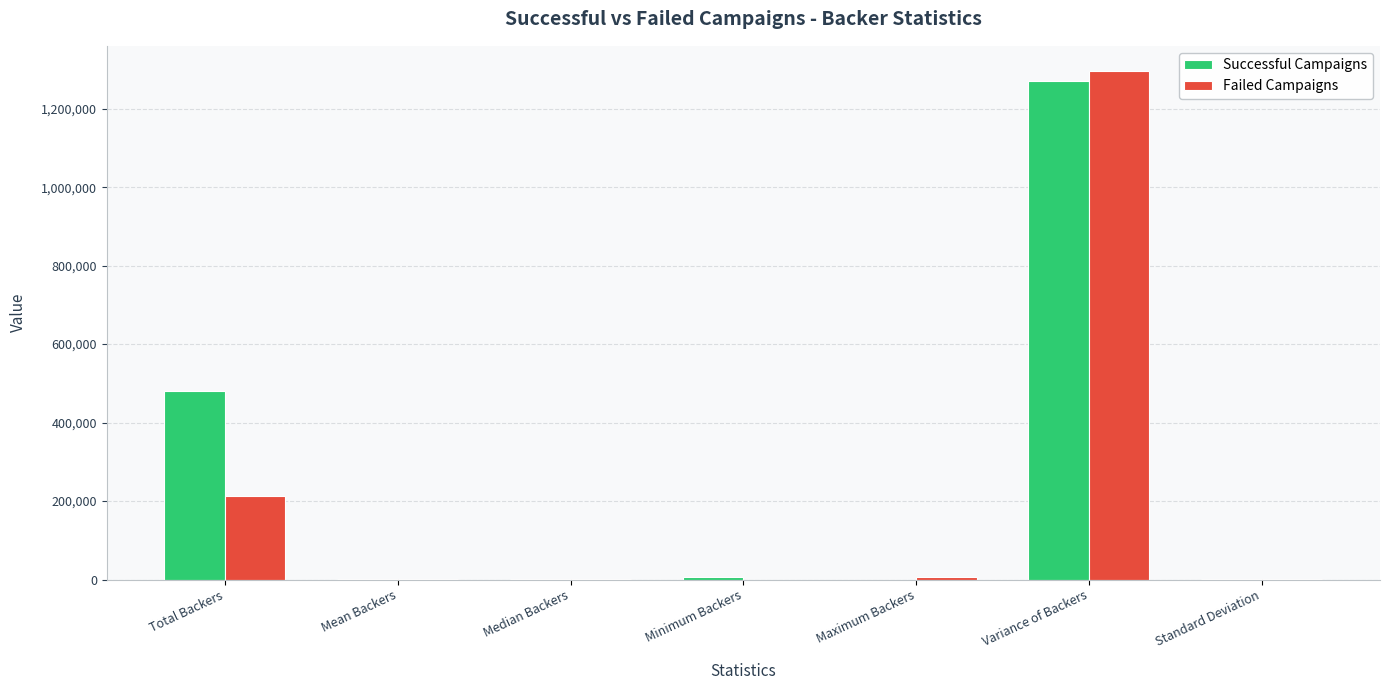

Where does the Successful Campaigns series first go above 1126?

Total Backers